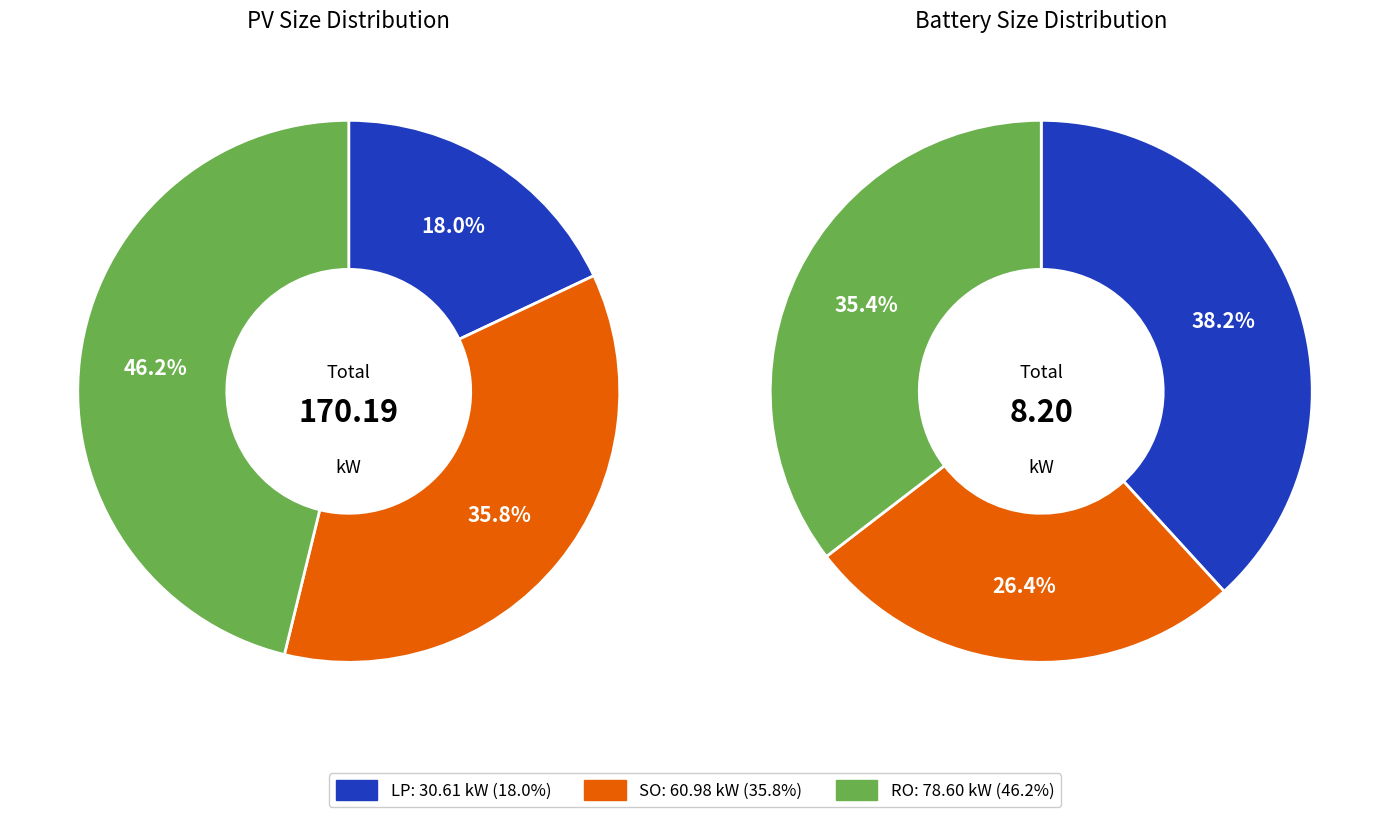

Between LP and SO, which is larger?

SO